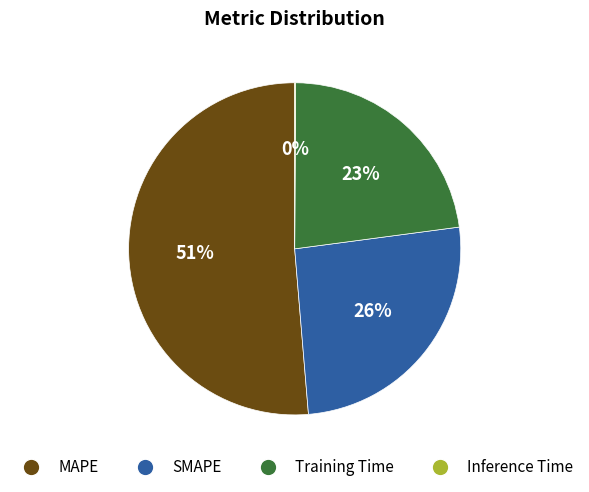

The Training Time slice represents 31% of the pie. True or false?

False